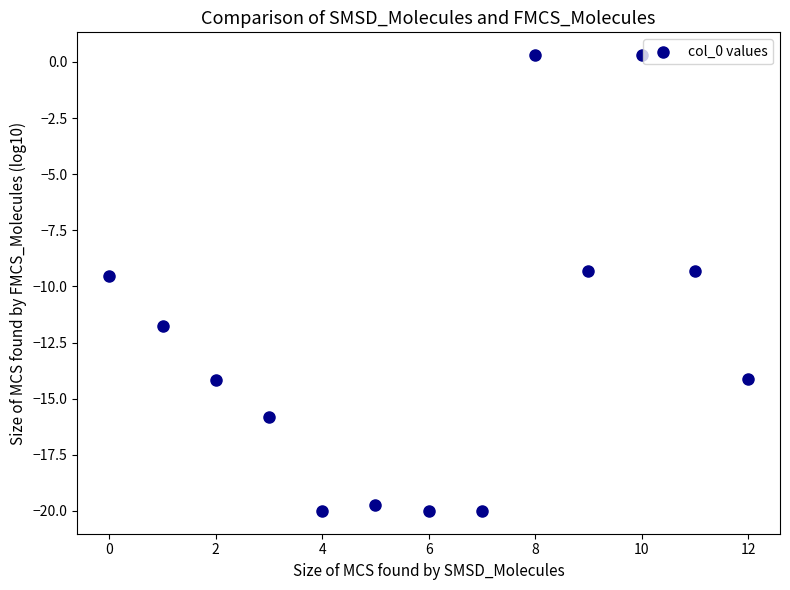

What is the range of Y values (max minus min)?

20.3